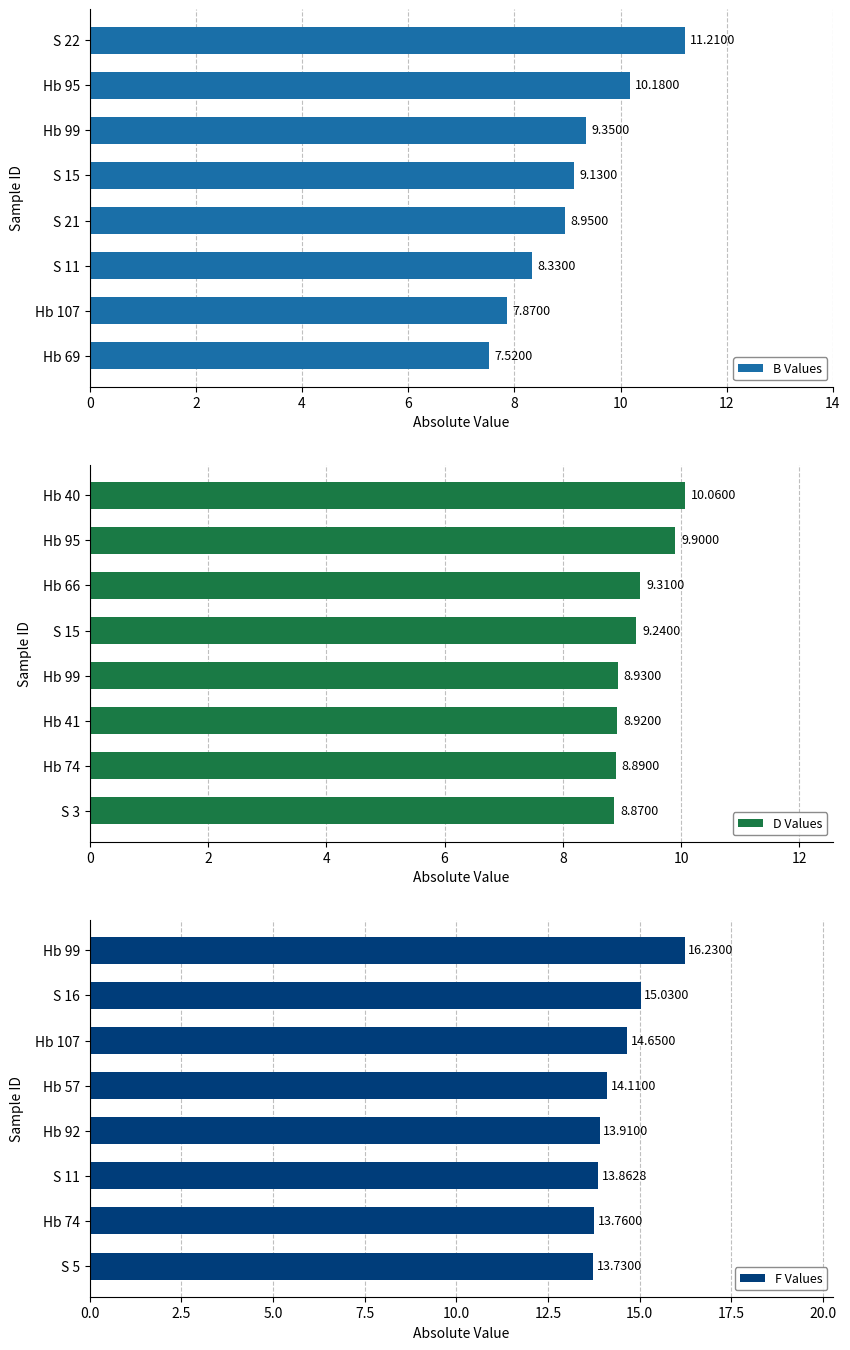

What is the average value of the F Values series?

14.4